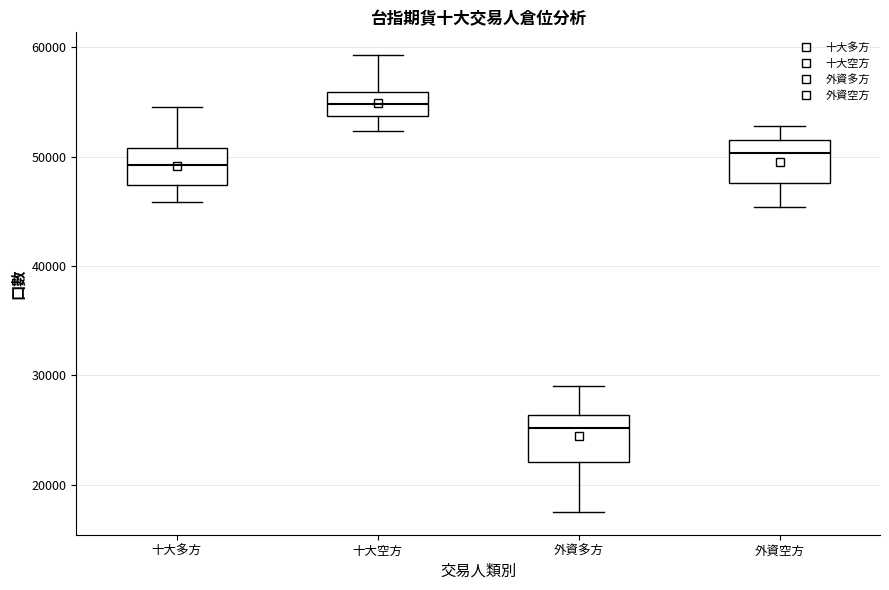

Reading left to right, read every box against the y-axis: the position of its median line, the range the box covers, and the ends of its whiskers. The values are not printed on the chart, so give them approximately, as read against the axis.

十大多方: median 49000, box 47000 to 51000, whiskers 46000 to 55000
十大空方: median 55000, box 54000 to 56000, whiskers 52000 to 59000
外資多方: median 25000, box 22000 to 26000, whiskers 18000 to 29000
外資空方: median 50000, box 48000 to 52000, whiskers 45000 to 53000